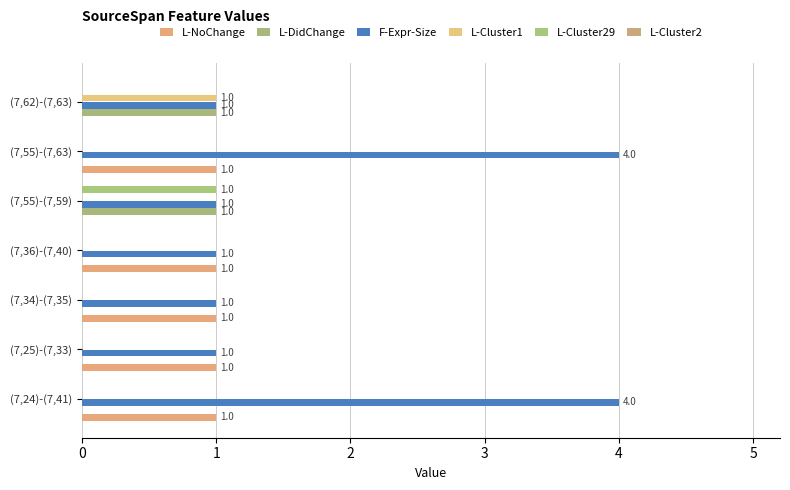

How many categories are shown in the chart?

7